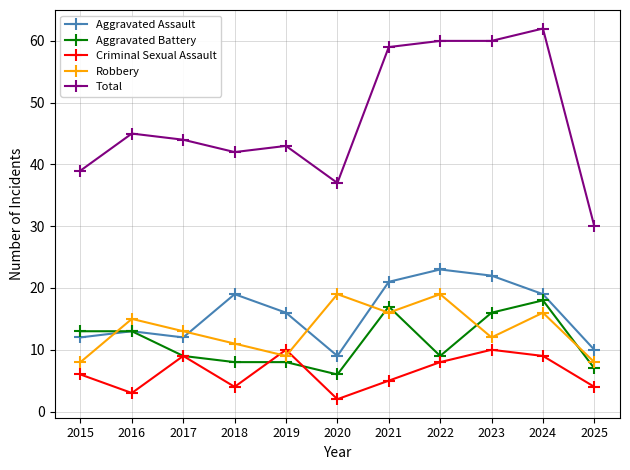

Which series changed the most between 2017 and 2025?

Total